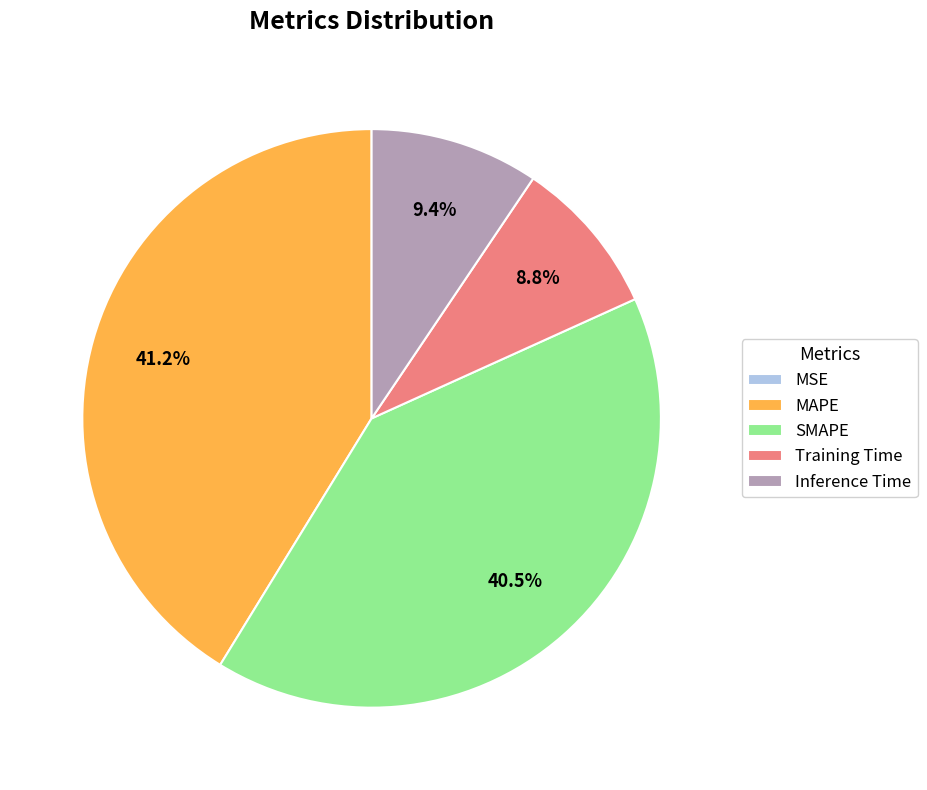

To the nearest percent, what is the difference between the largest and smallest slice percentages?

41%